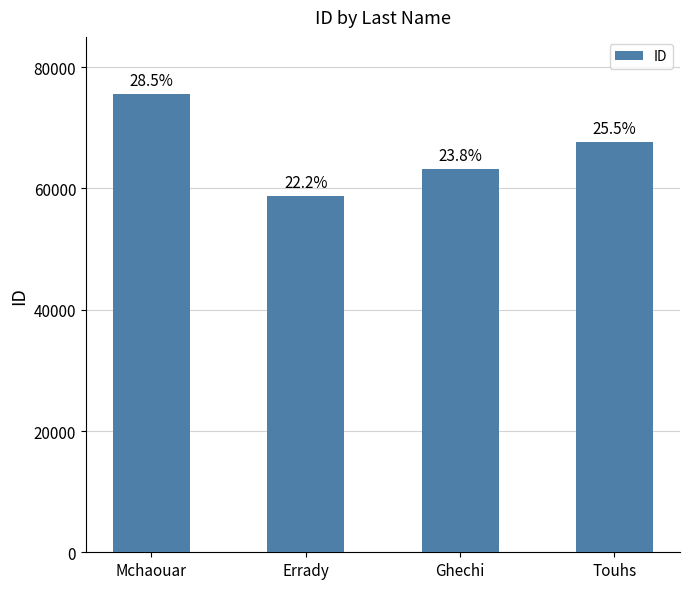

What is the label of the 3rd bar from the left?

Ghechi